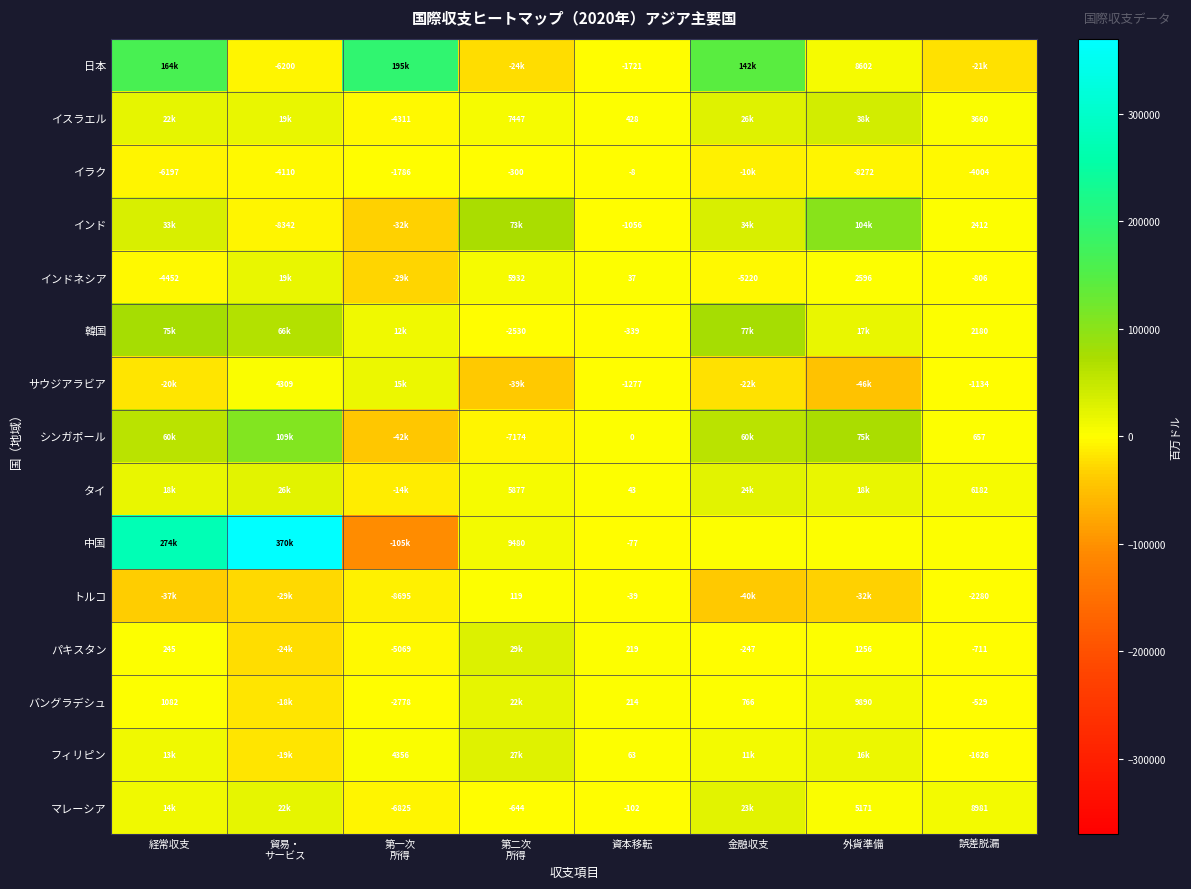

What is the smallest value displayed?

-105172.6